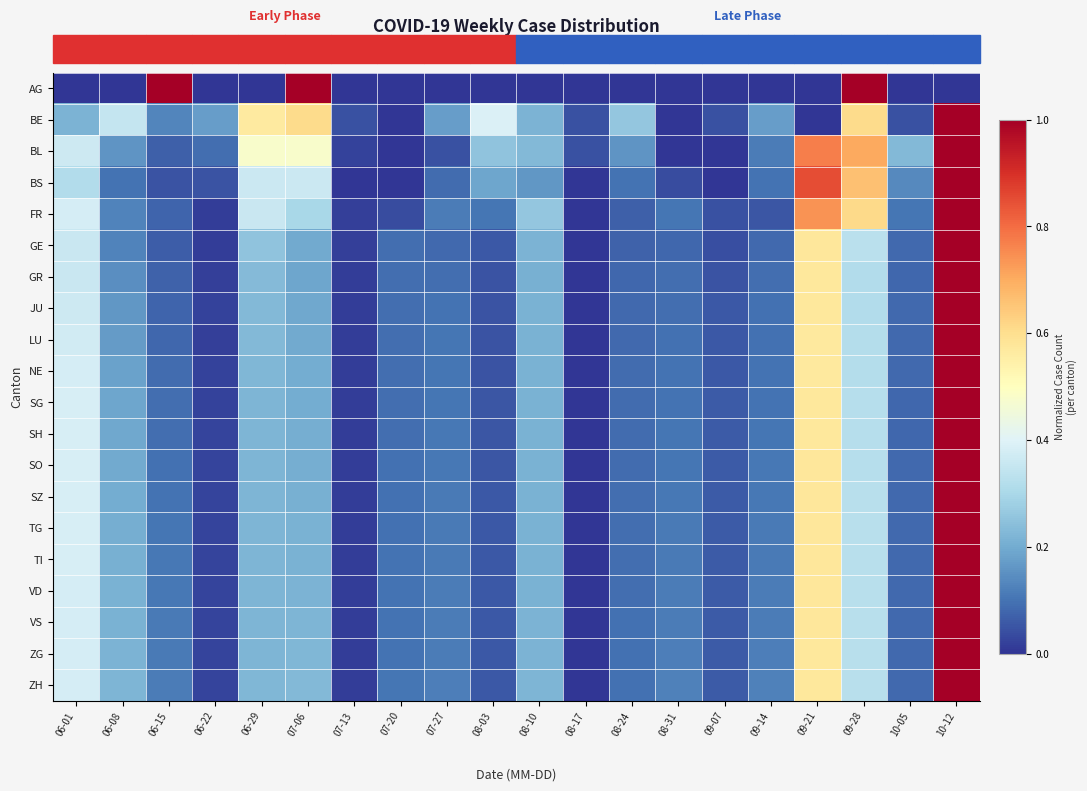

What is the sum of the ZG values at 10-12 and 06-08?

1.2